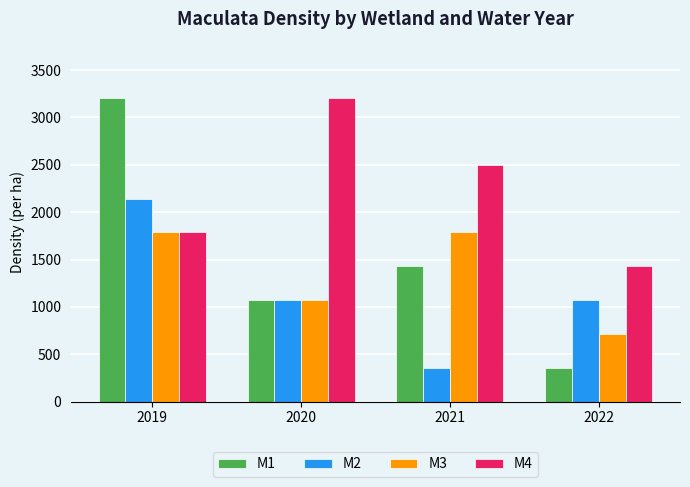

Which series has the largest total across all categories?

M4